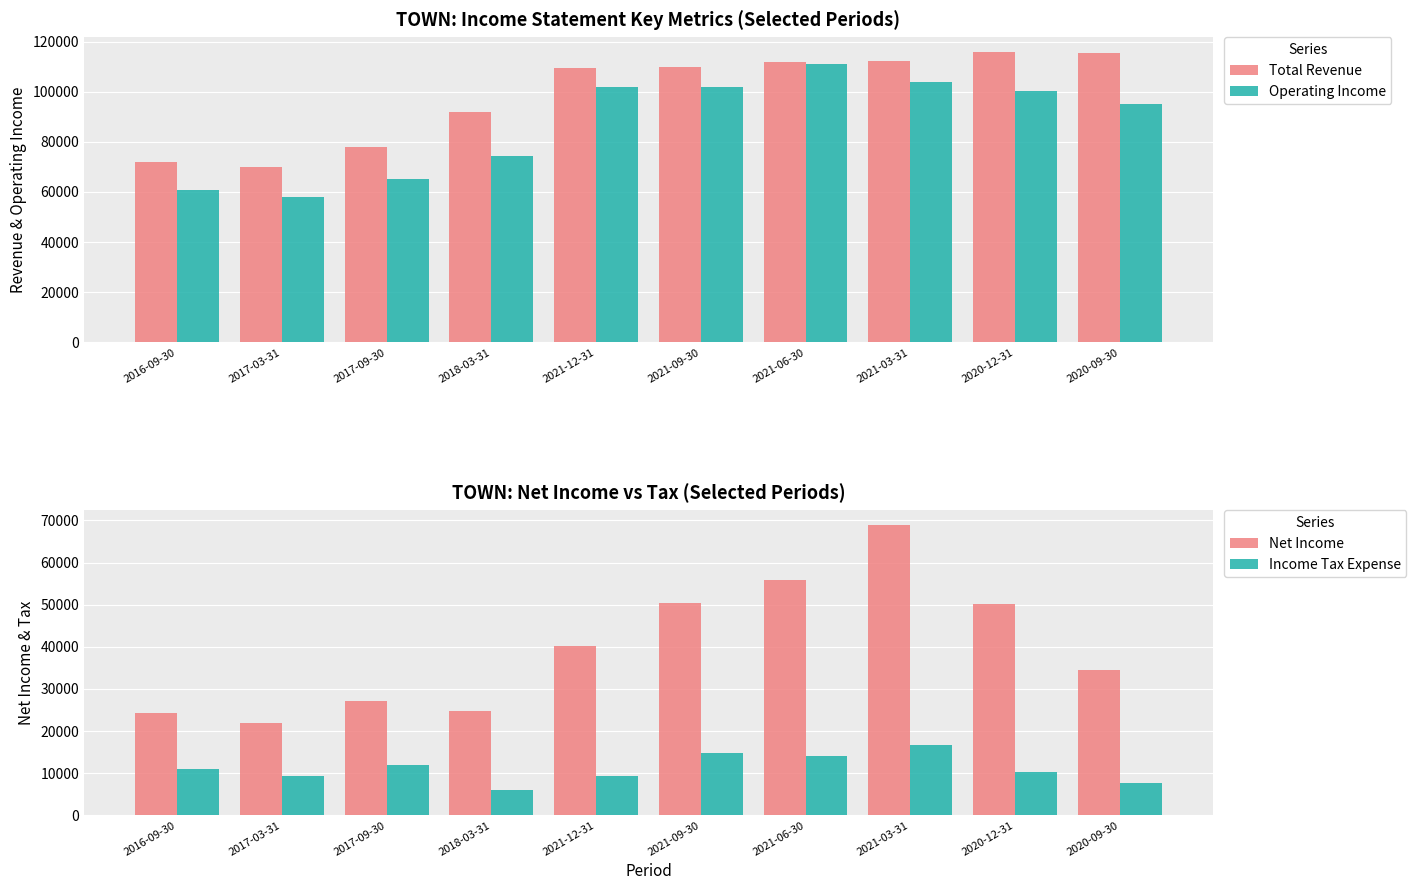

Is the value of Operating Income at 2020-12-31 greater than the value of Net Income at 2018-03-31?

Yes